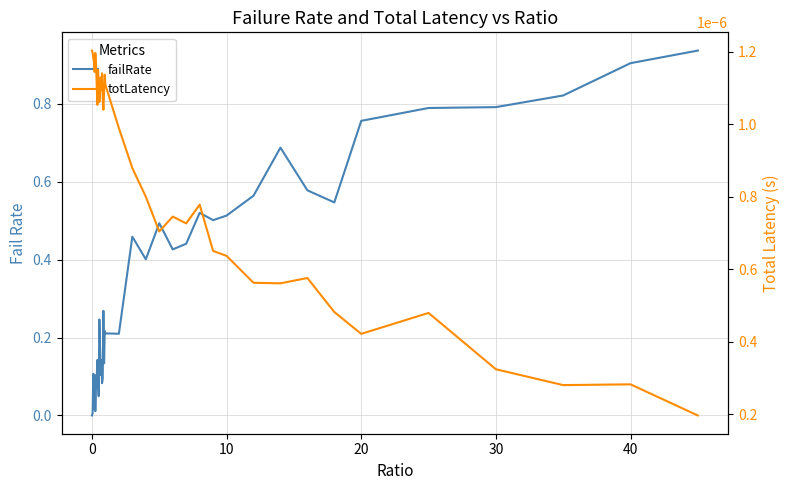

True or false: totLatency has a value of 0.0 at 9.

False